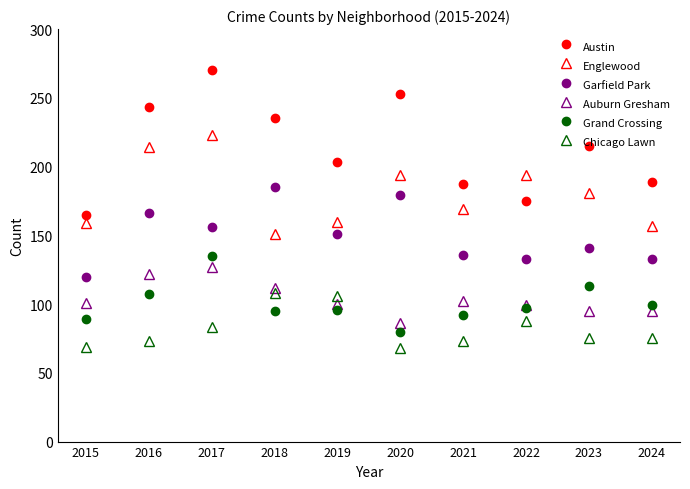

What is the maximum value shown in the chart?

270